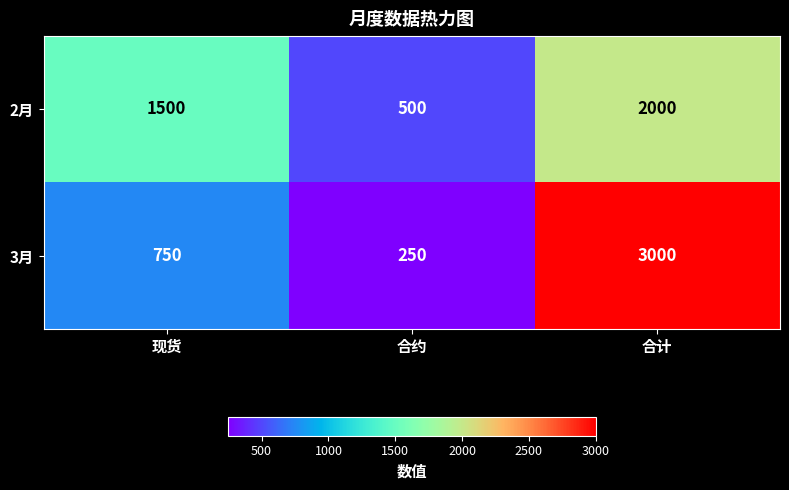

What is the spread (max minus min) of values at 合计?

1000